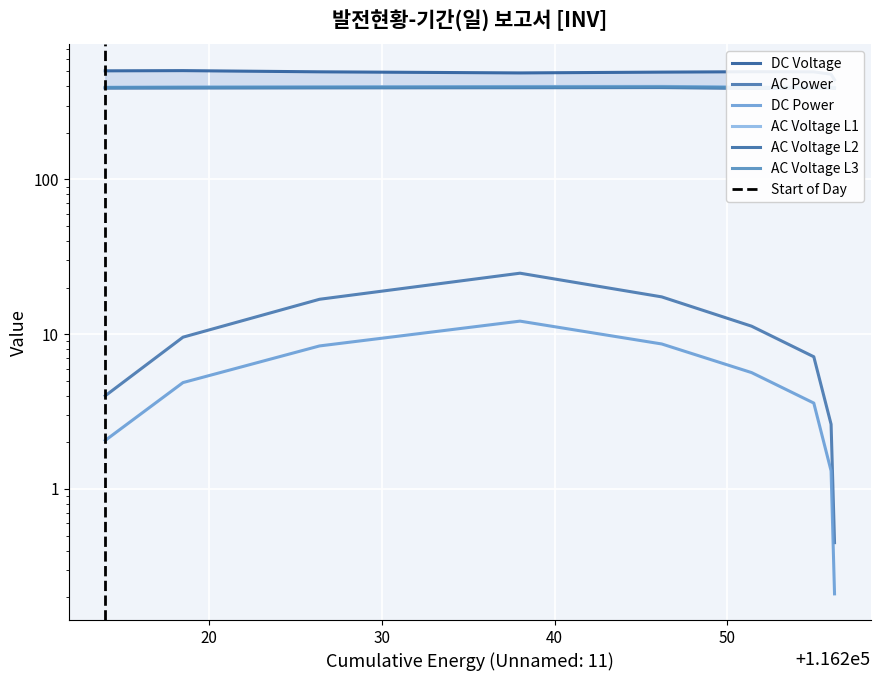

What is the value of the Unnamed: 1 point at the 4th from the left?

488.0